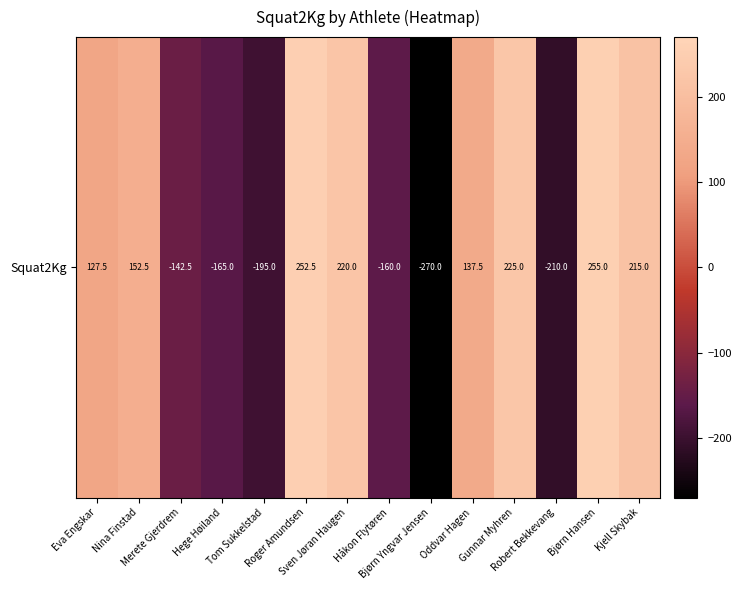

Where is the data nearest to the value -7?

Eva Engskar